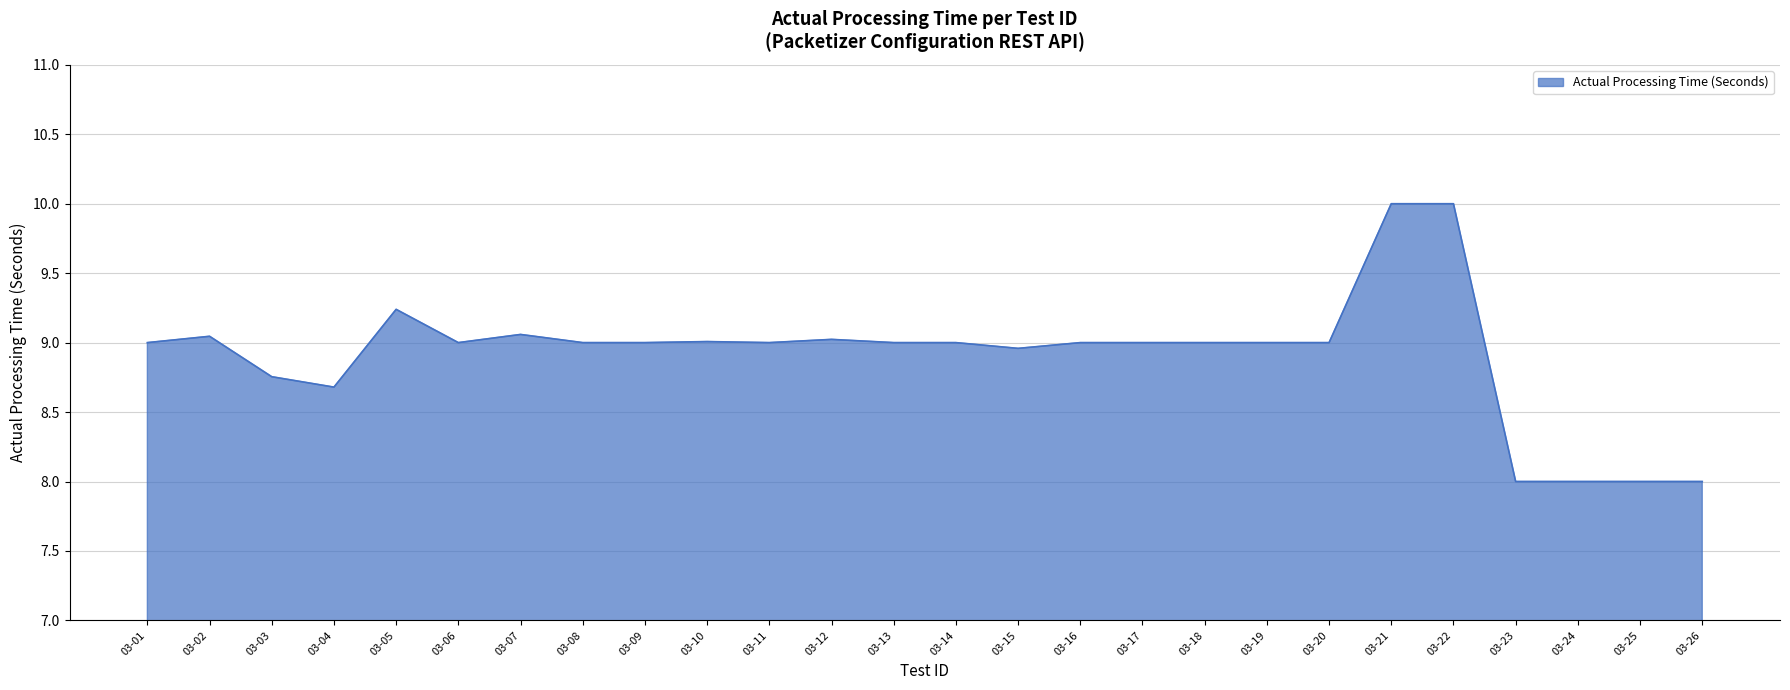

What is the minimum value shown in the chart?

8.0